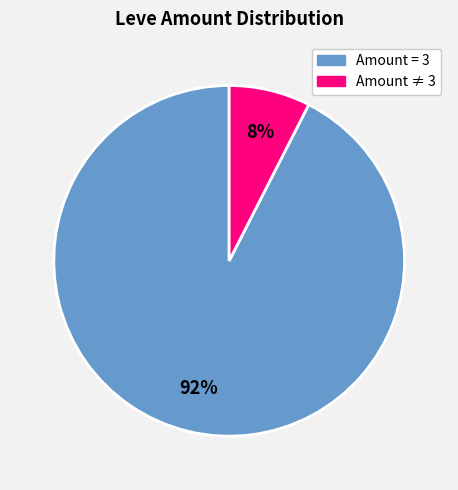

How many segments does this pie chart have?

2